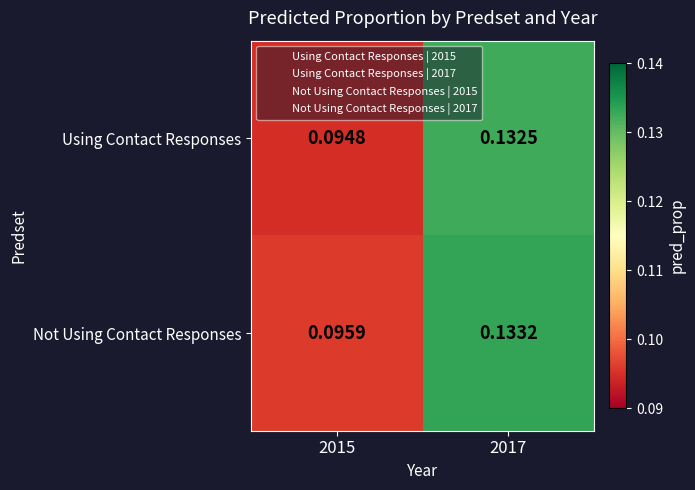

List the series in order of their overall mean, highest first.

Not Using Contact Responses, Using Contact Responses